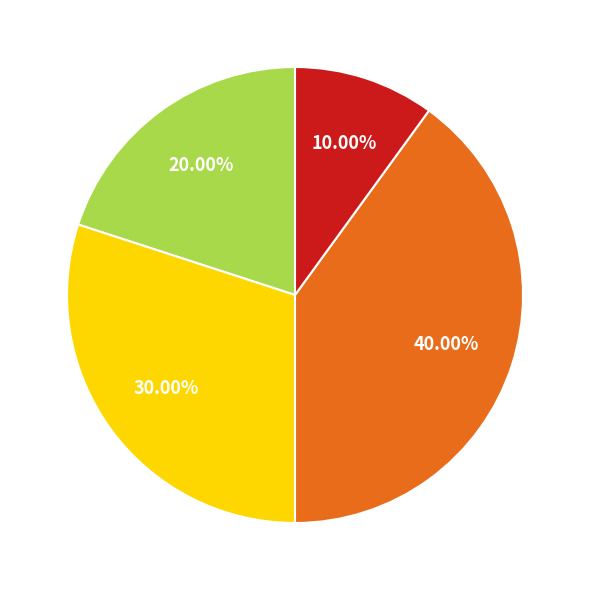

Does any single category account for the majority?

No